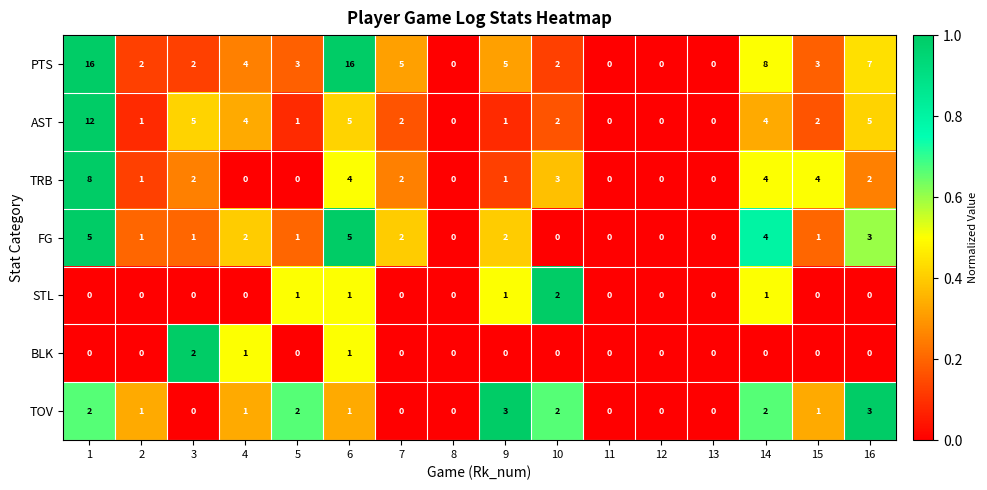

Count the BLK values in the range 0 to 1.

15